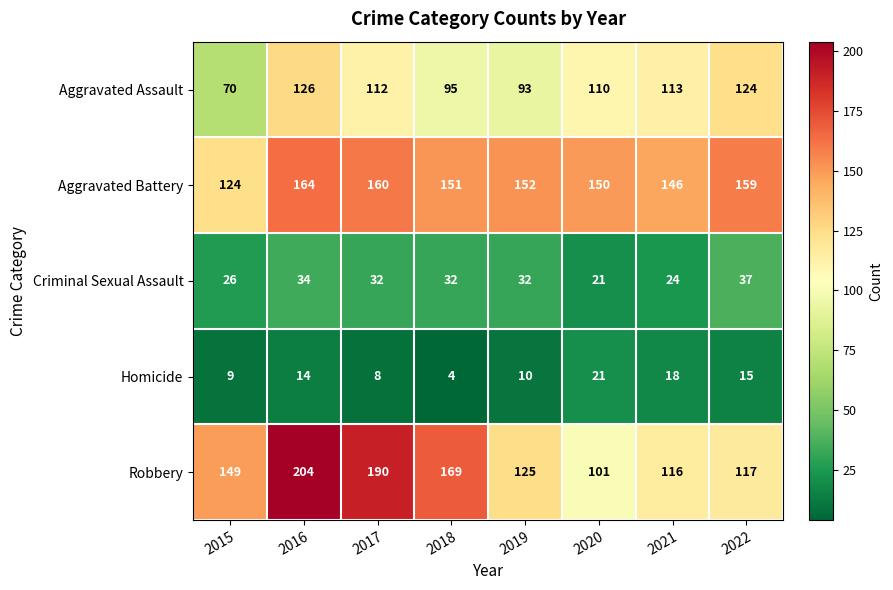

The value of Criminal Sexual Assault at 2022 is 37. True or false?

True